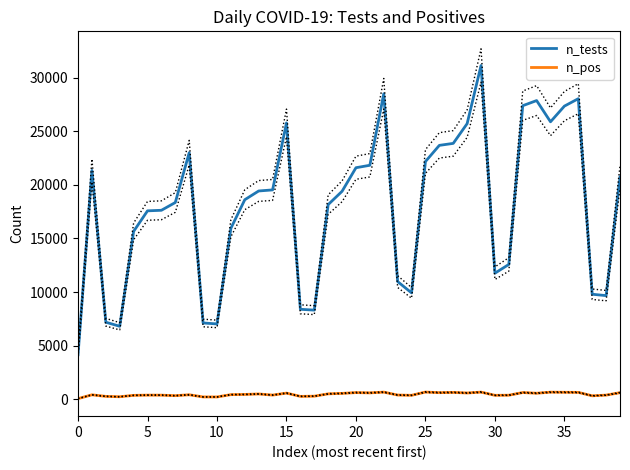

Reading left to right, list all the values displayed in this chart.

n_tests: 4148	21345	7181	6801	15655	17573	17625	18351	23000	7111	7022	15947	18611	19426	19526	25777	8386	8309	18155	19396	21596	21824	28500	10970	9919	22174	23682	23867	25710	31133	11756	12572	27382	27862	25882	27345	28037	9791	9663	20732
n_pos: 50	407	261	228	356	377	375	327	411	210	207	423	442	486	382	567	260	279	497	540	614	588	659	385	360	664	608	631	577	659	360	369	618	554	655	643	634	315	378	606